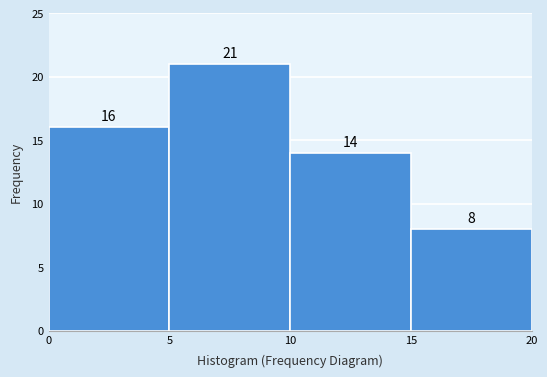

Which range on the x-axis has the tallest bar?

5 to 10